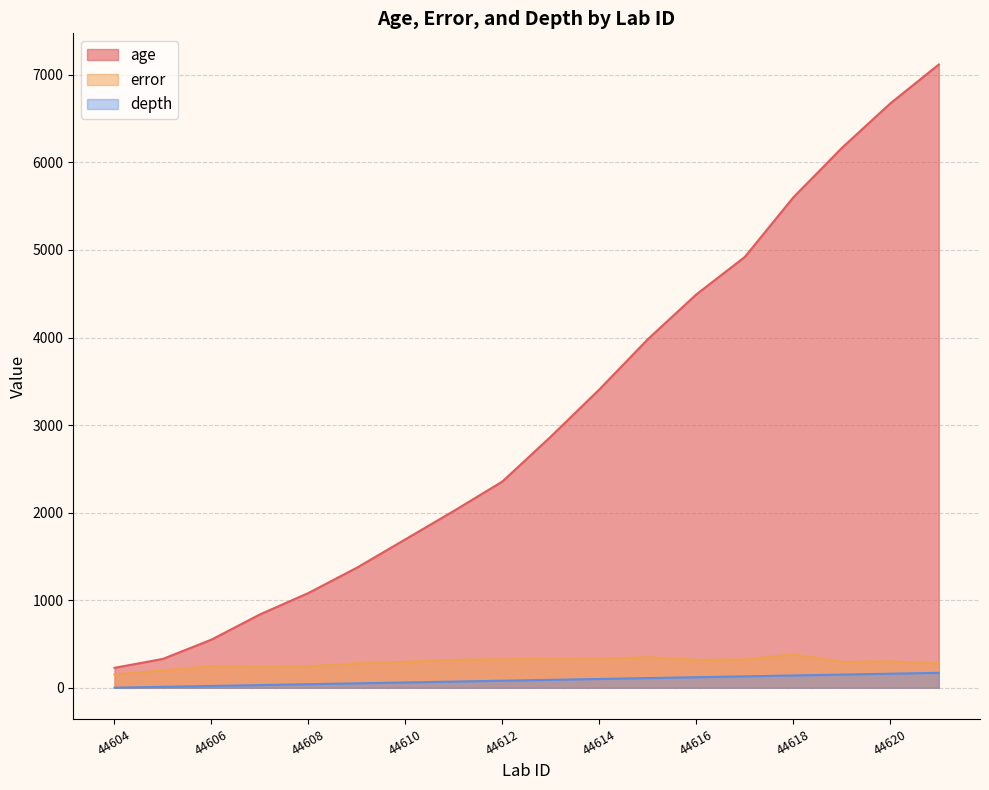

Which series has the largest total across all categories?

age